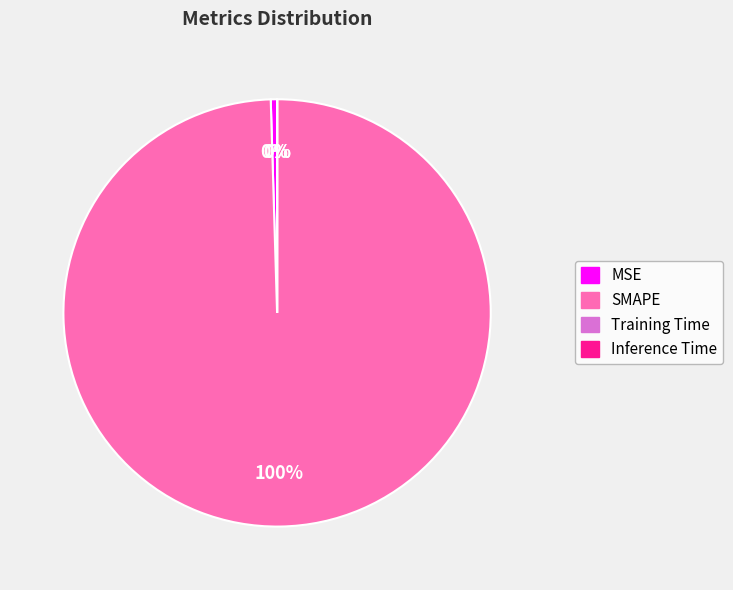

Which slice represents more than half of the pie?

SMAPE